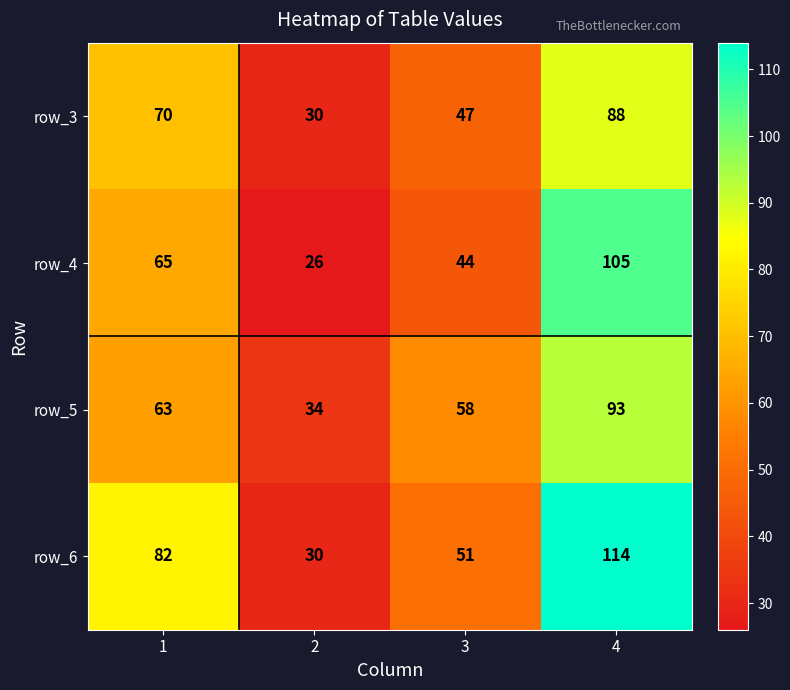

Which series has the widest spread of values?

row_6